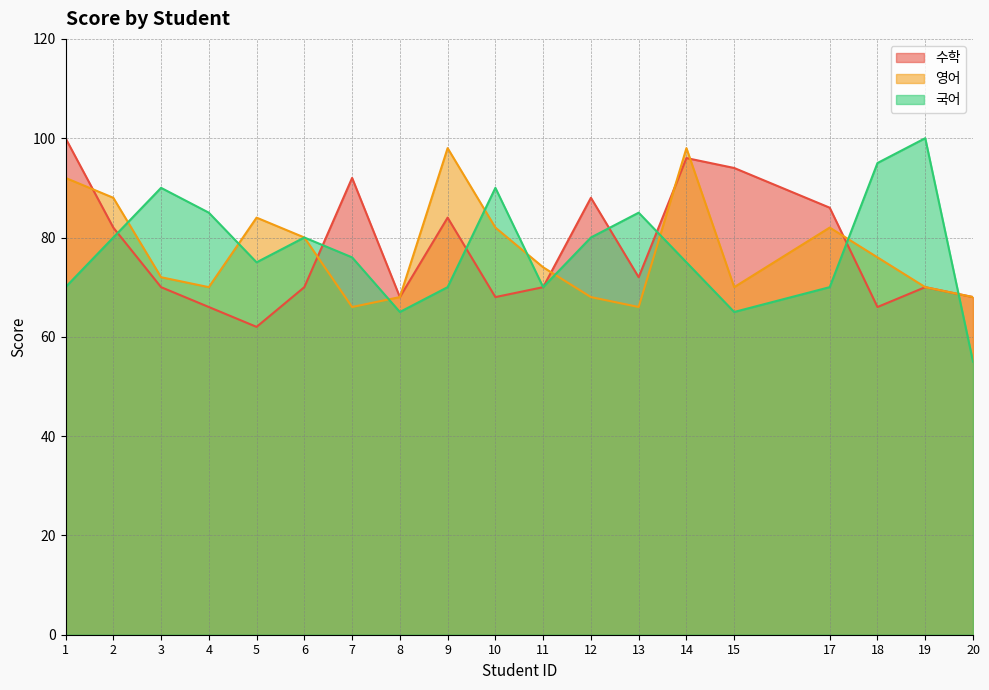

Reading left to right, list all the values displayed in this chart.

수학: 100	82	70	66	62	70	92	68	84	68	70	88	72	96	94	86	66	70	68
영어: 92	88	72	70	84	80	66	68	98	82	74	68	66	98	70	82	76	70	68
국어: 70	80	90	85	75	80	76	65	70	90	70	80	85	75	65	70	95	100	55